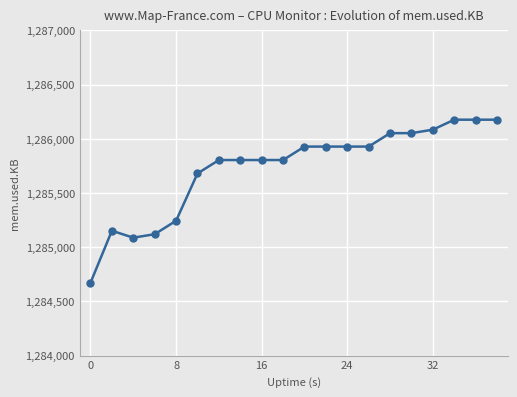

What is the value of the 10th point from the left?

1285804